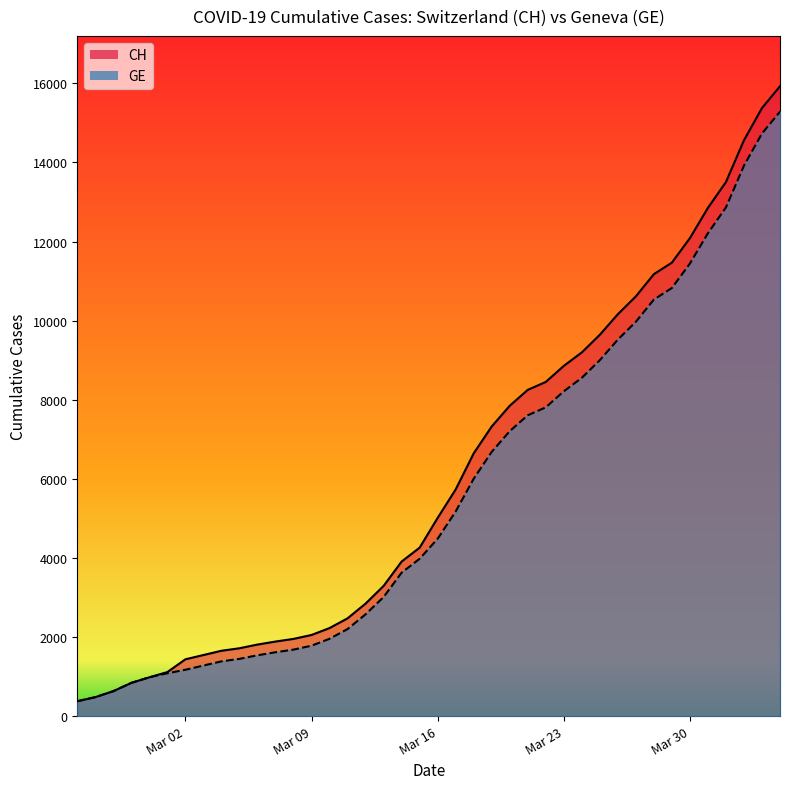

Which series has the widest spread of values?

CH